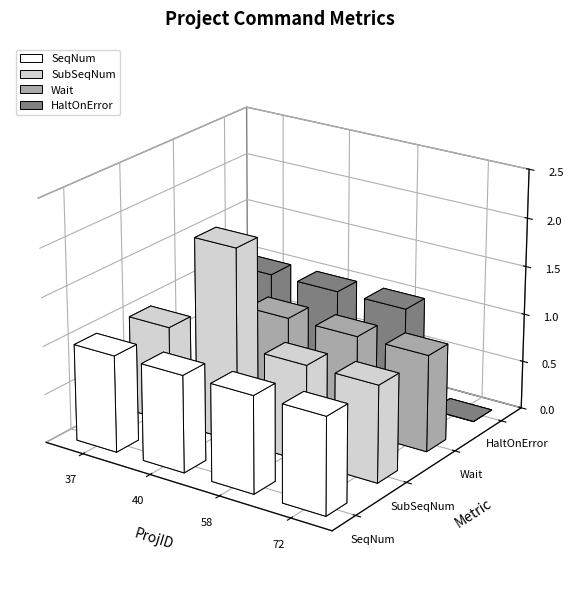

Between 37 and 58, which is larger?

37